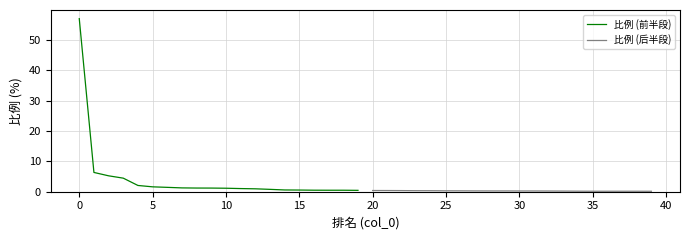

At how many categories does at least one series exceed 47?

1